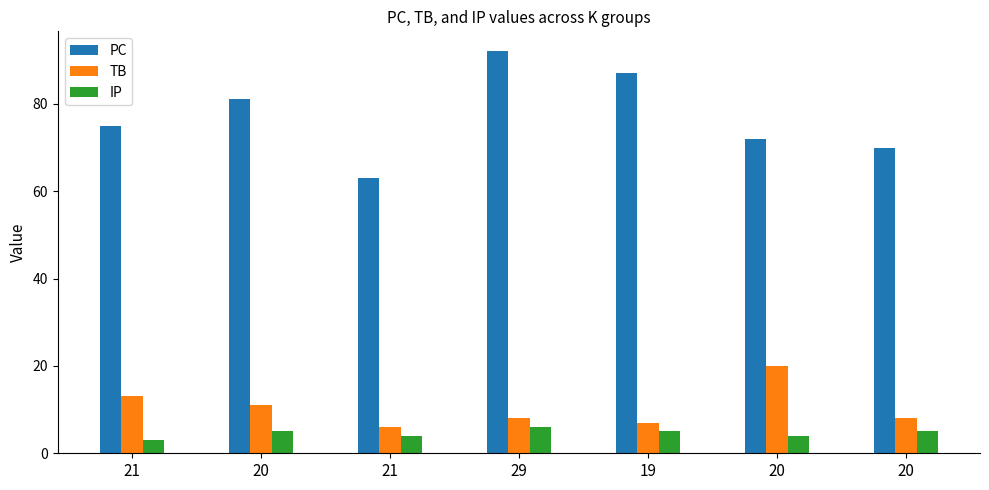

Is the value of IP at 21 greater than the value of TB at 21?

No